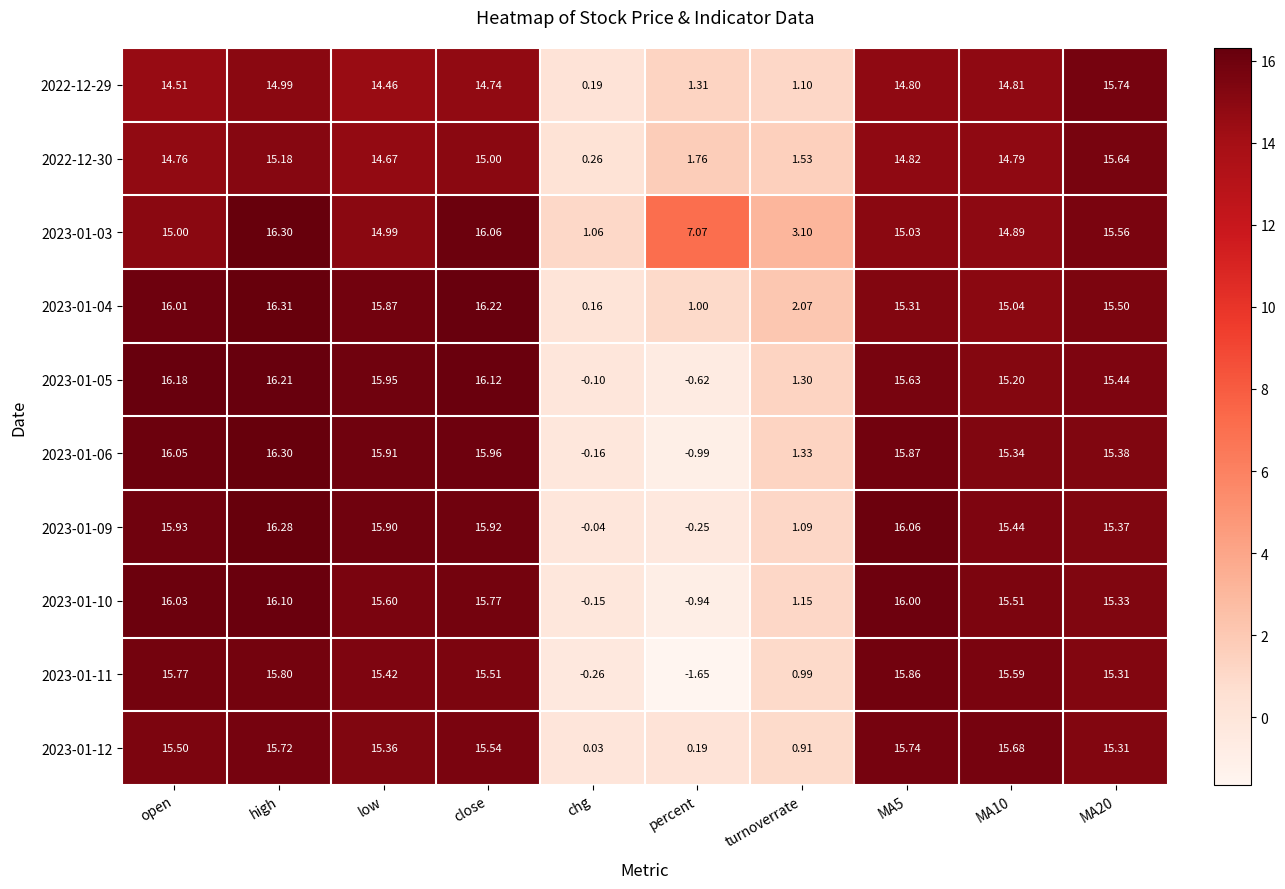

Is the value of 2023-01-10 at percent greater than the value of 2023-01-12 at chg?

No